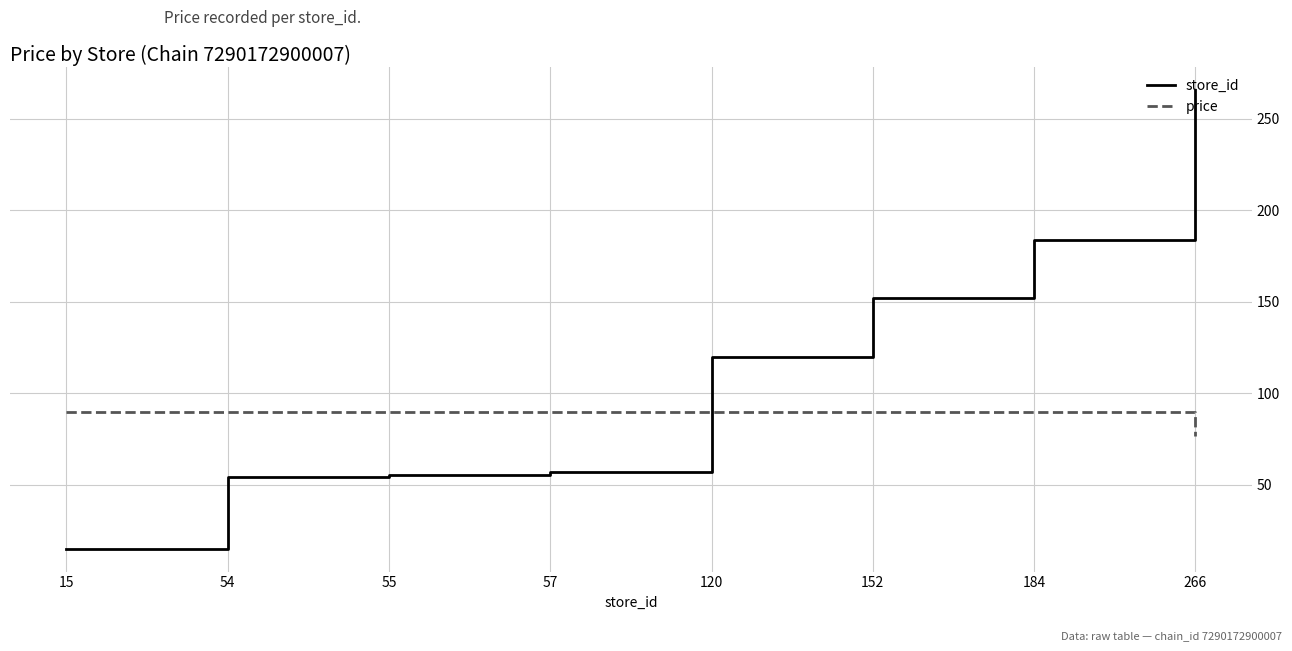

Which series has the largest total across all categories?

store_id